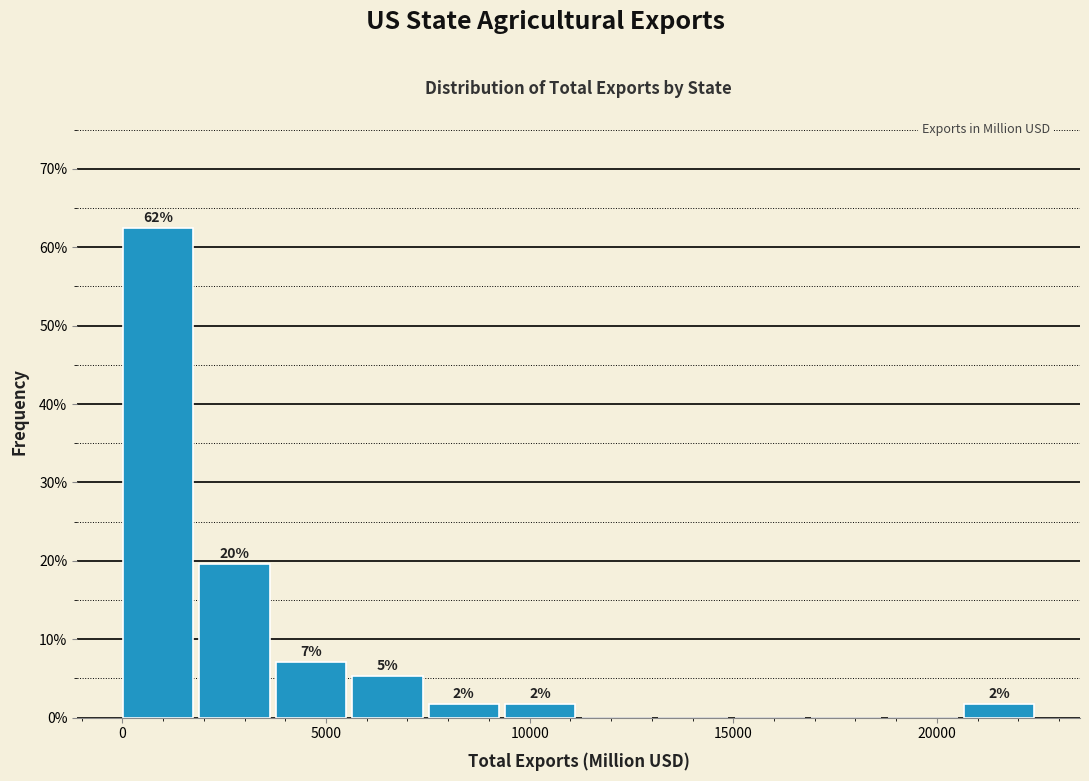

Around what value on the x-axis is the tallest bar? Give the approximate position of its centre, as read against the axis.

1000